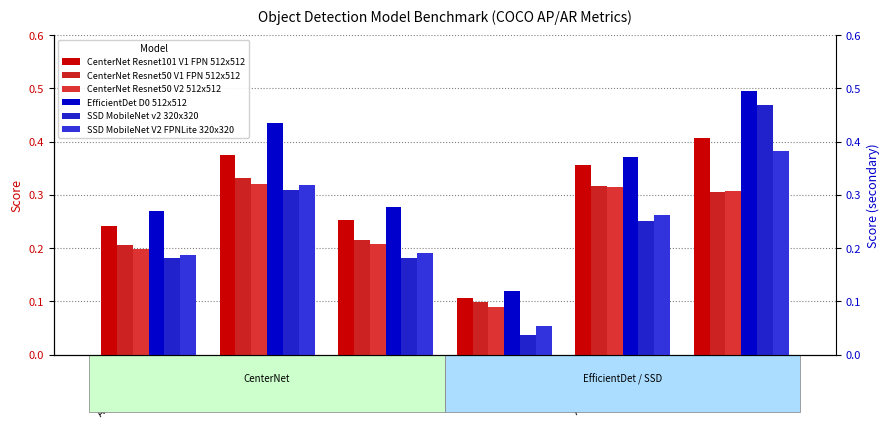

At how many categories does at least one series exceed 0?

6